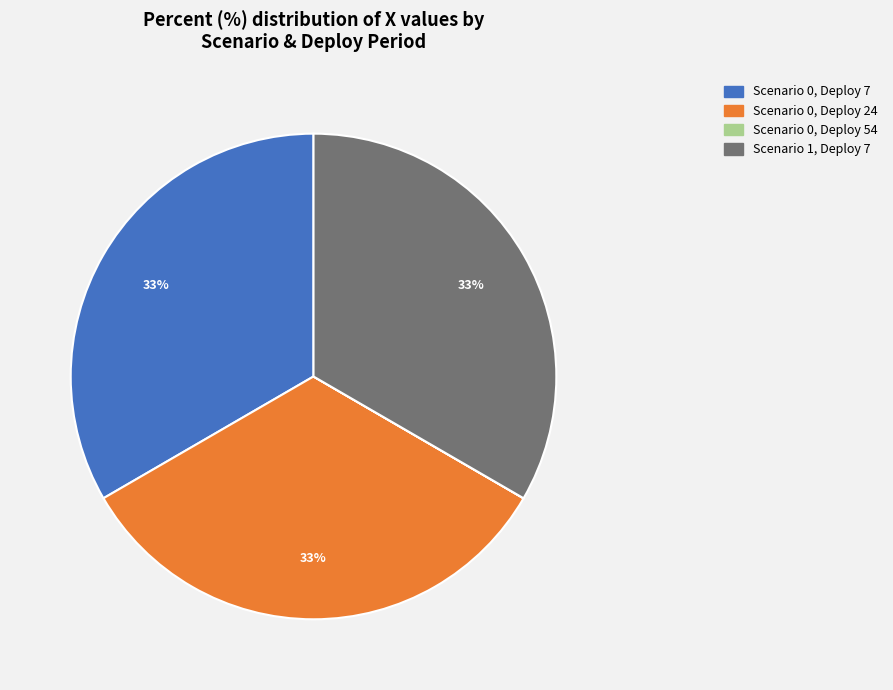

Is there any slice that represents more than half of the pie?

No